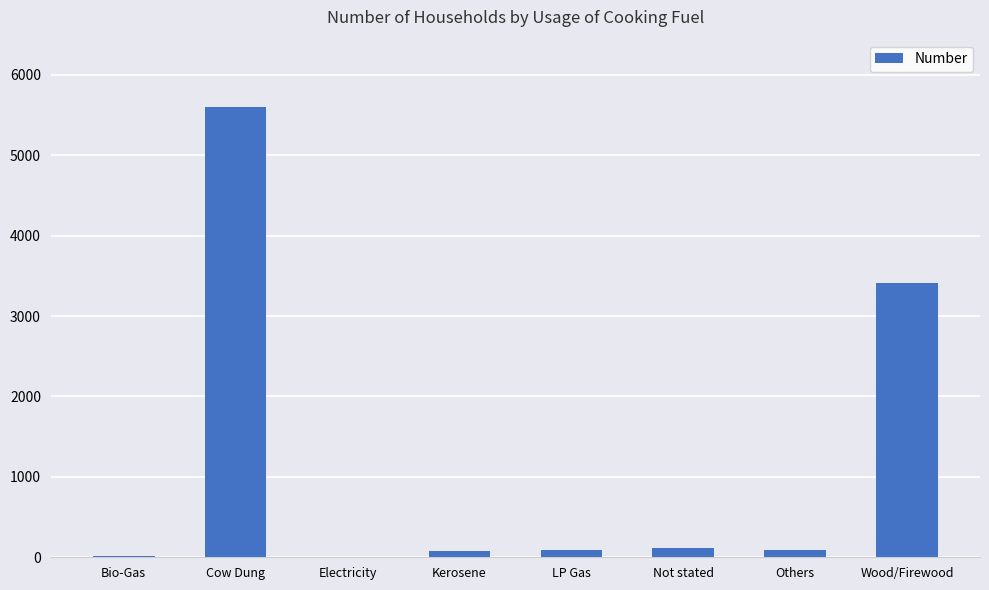

Where is the data nearest to the value 2799?

Wood/Firewood